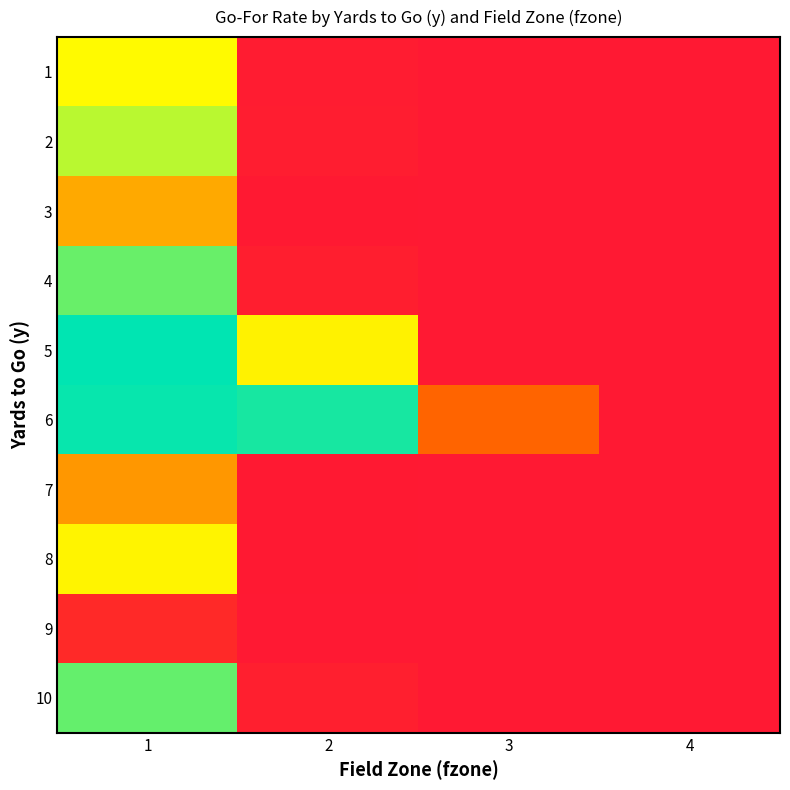

Reading left to right, transcribe all the data shown in this chart.

1: 1=0.7	2=0.0	3=0.0	4=0.0
2: 1=0.8	2=0.0	3=0.0	4=0.0
3: 1=0.5	2=0.0	3=0.0	4=0.0
4: 1=0.9	2=0.0	3=0.0	4=0.0
5: 1=1.0	2=0.6	3=0.0	4=0.0
6: 1=1.0	2=1.0	3=0.3	4=0.0
7: 1=0.4	2=0.0	3=0.0	4=0.0
8: 1=0.6	2=0.0	3=0.0	4=0.0
9: 1=0.1	2=0.0	3=0.0	4=0.0
10: 1=0.9	2=0.0	3=0.0	4=0.0